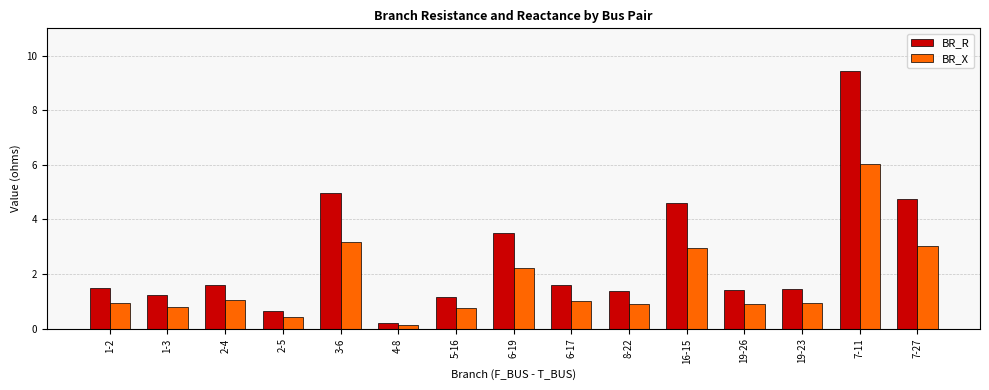

Which series has the largest range (max minus min)?

BR_R